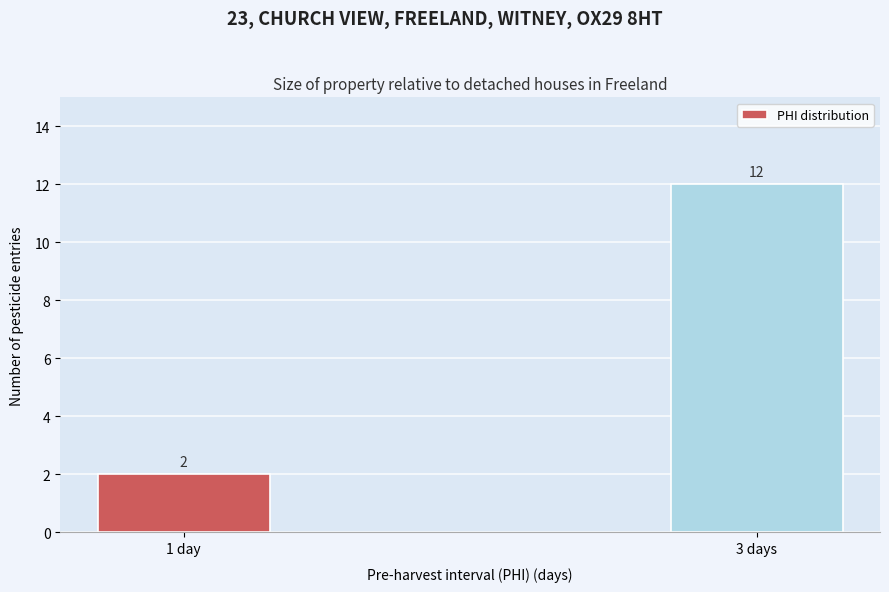

Reading left to right, transcribe all the data shown in this chart.

1 day=2	3 days=12